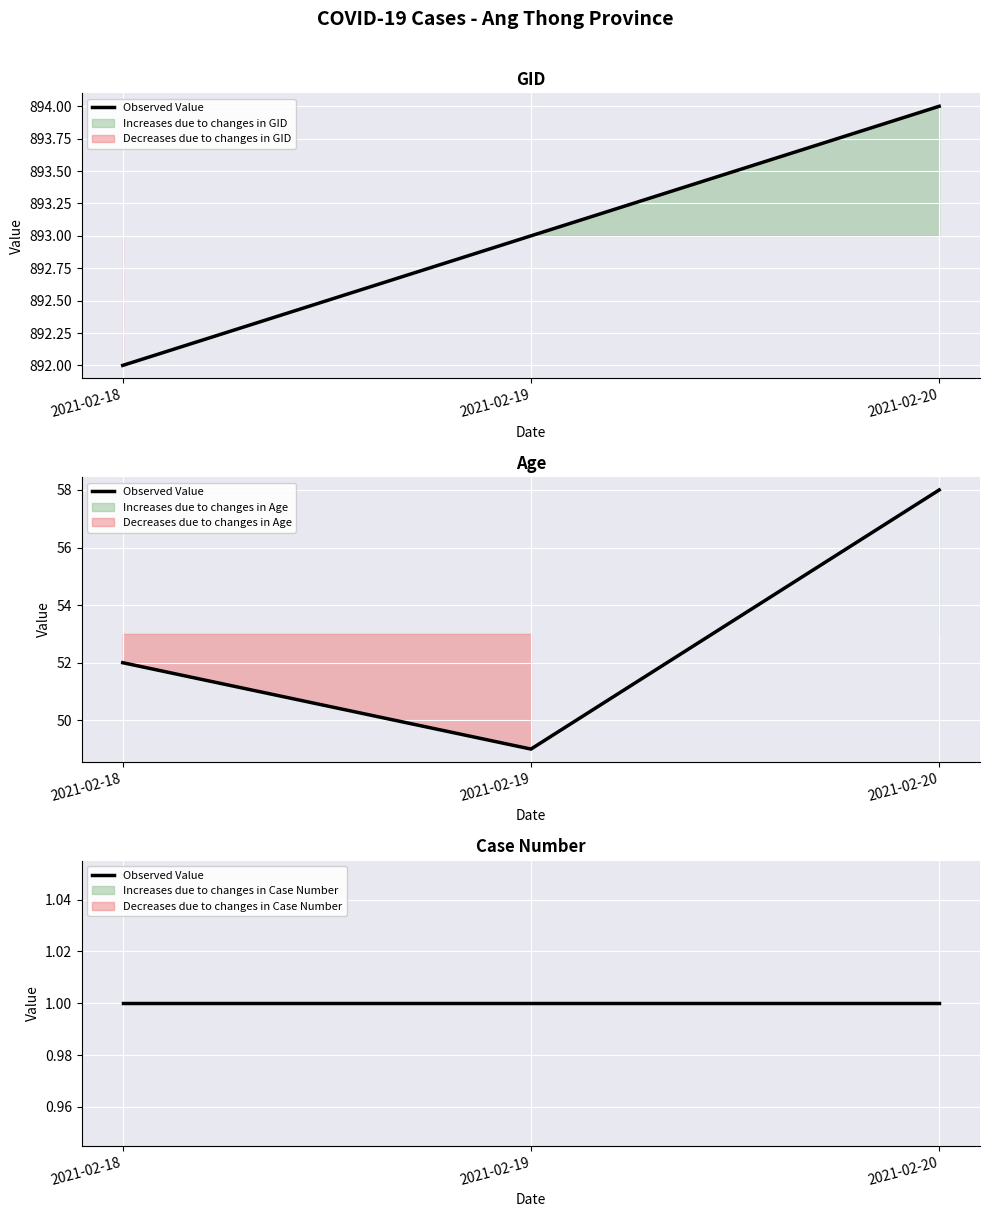

How many data points in gid are less than 893?

1